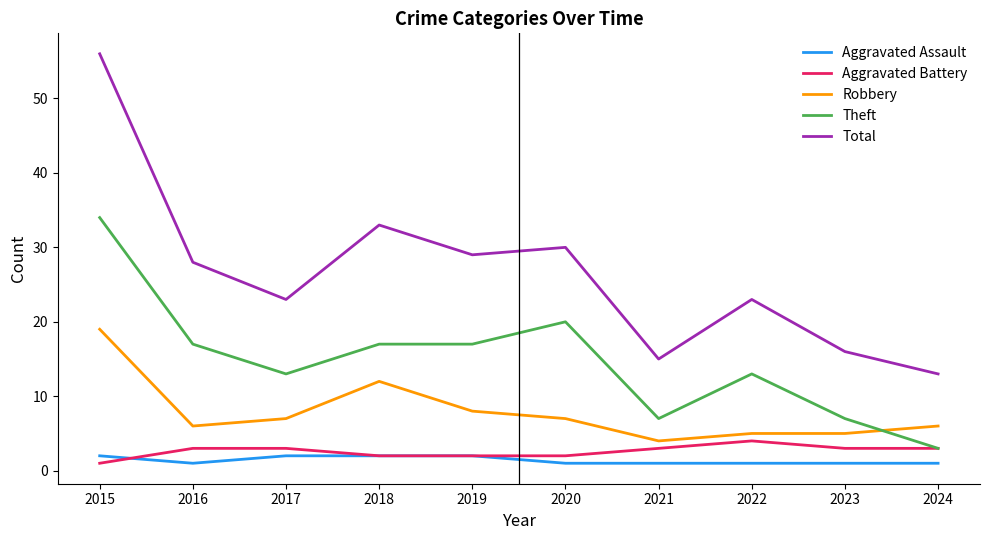

What is the maximum value for Total?

56